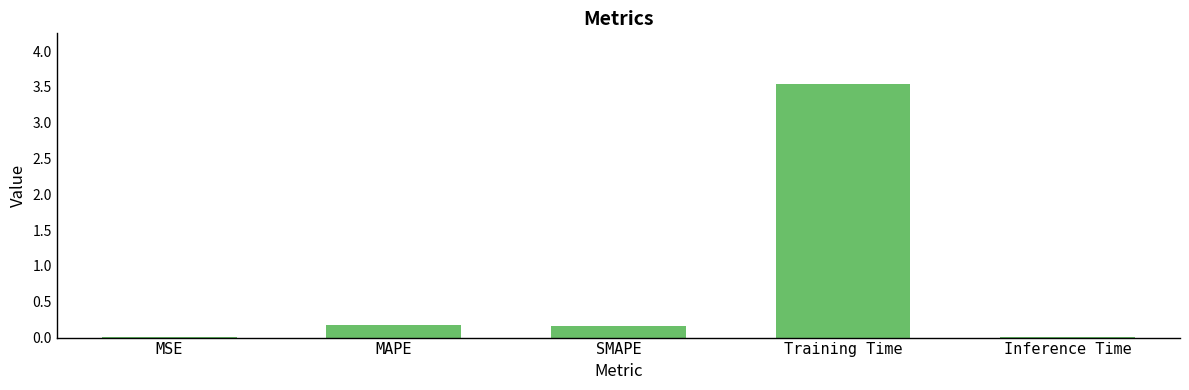

Between Inference Time and SMAPE, which is larger?

SMAPE